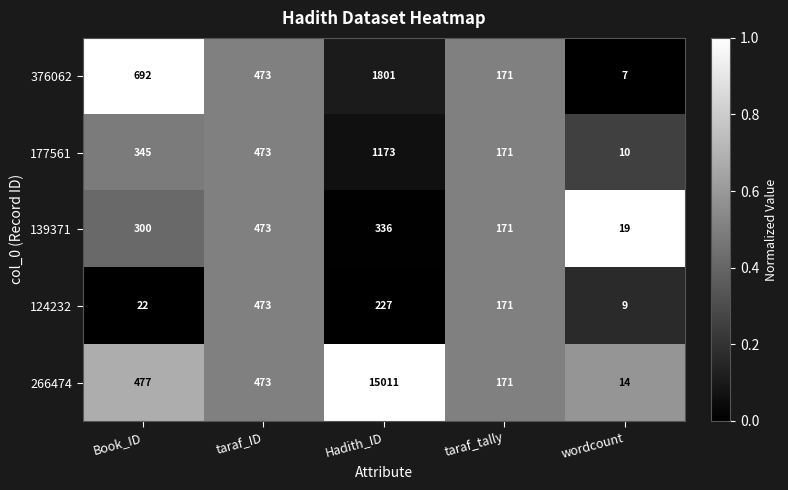

What is the maximum value shown in the chart?

15011